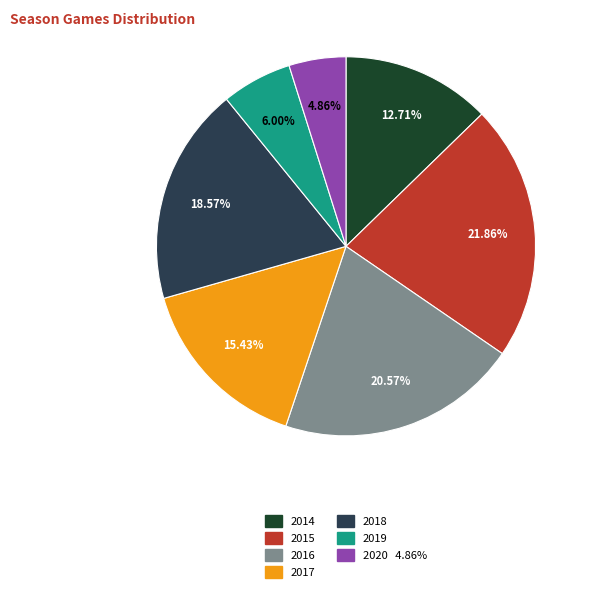

Which slice is the largest?

2015